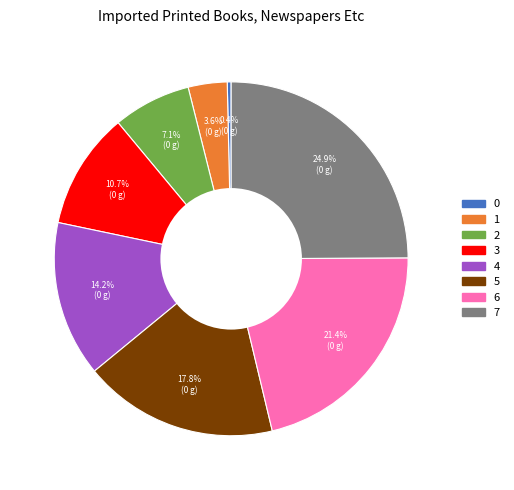

Count the number of slices in the pie.

8